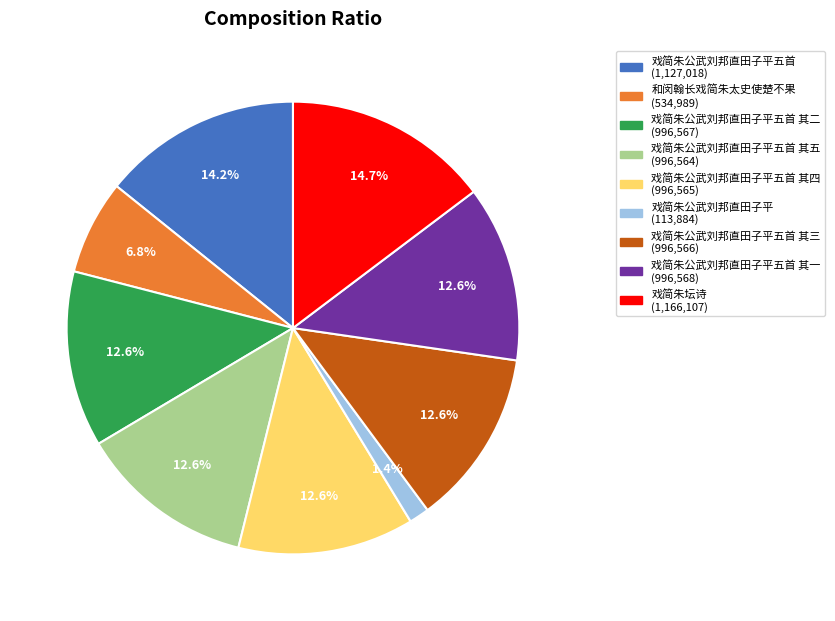

Does any single category account for the majority?

No